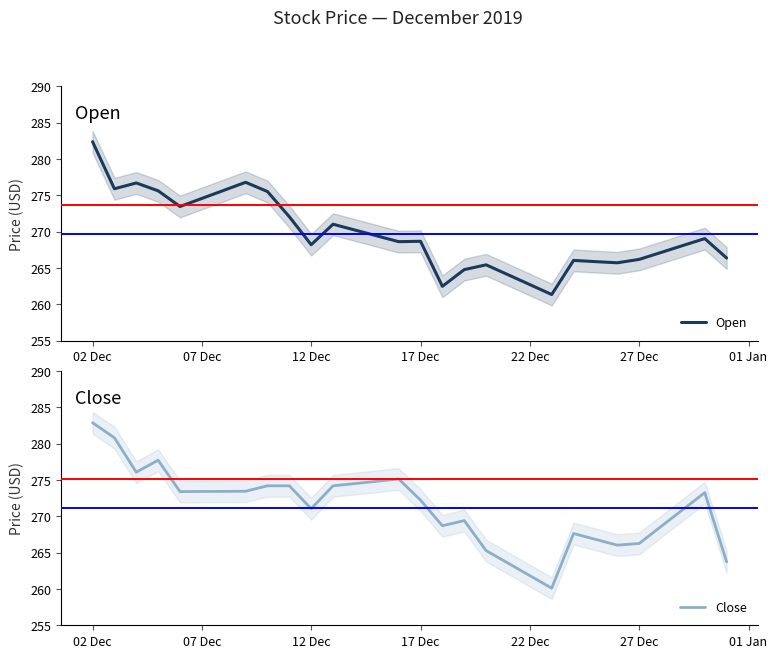

How many interior local valleys does the Open series have?

7